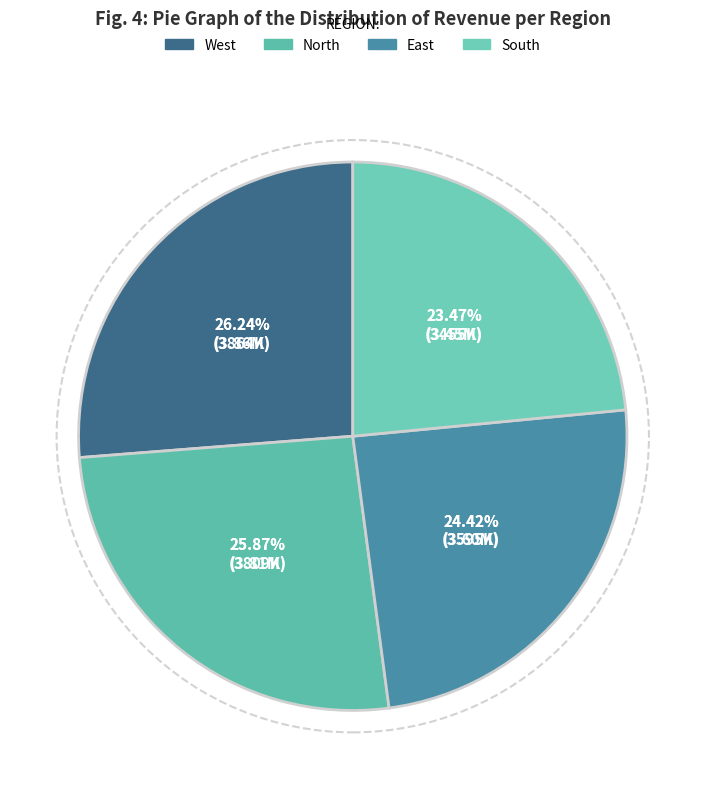

Rank the categories by value from lowest to highest.

South, East, North, West